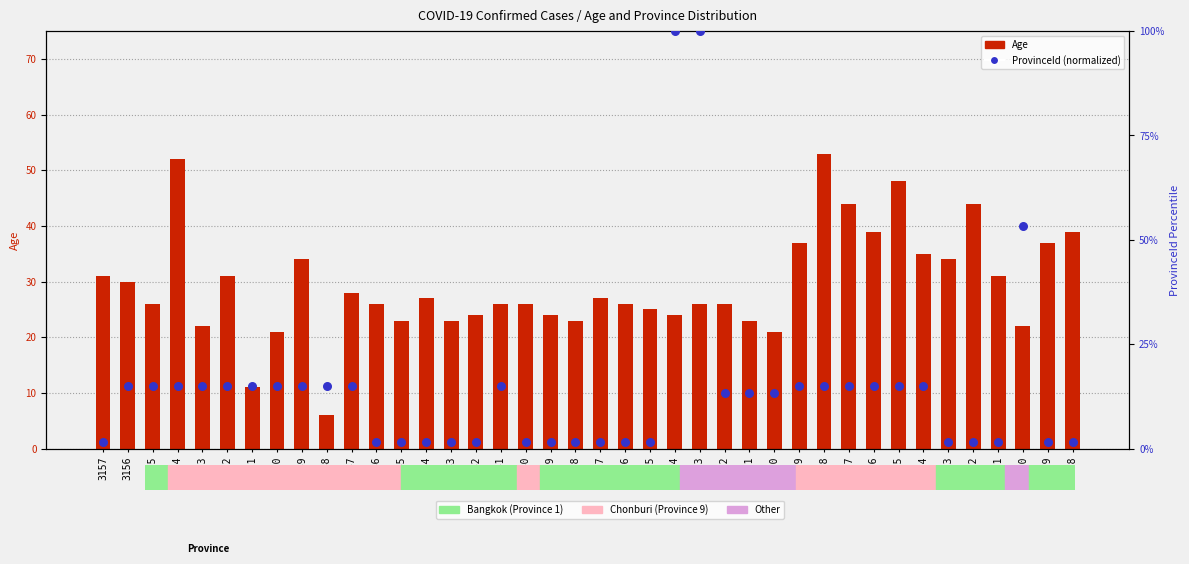

What are all the series names shown in the legend?

Age, ProvinceId (normalized)